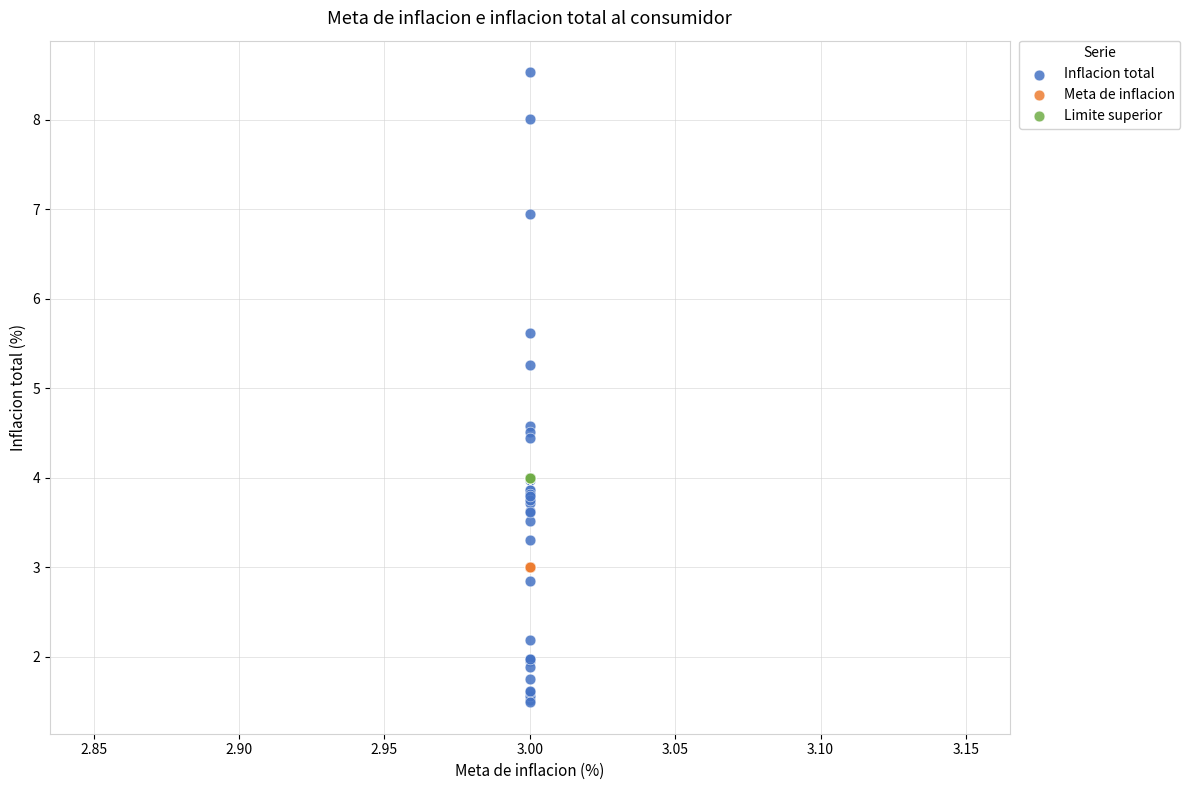

Across all series, what Y value is closest to 5?

5.3